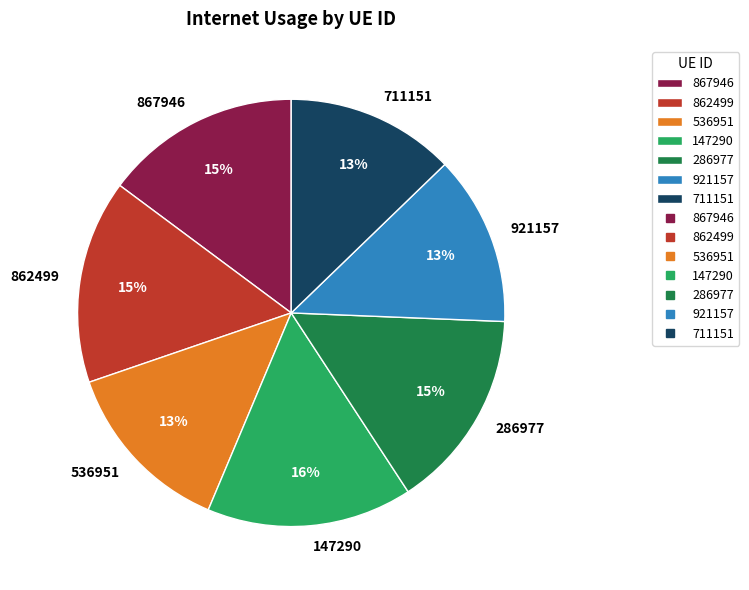

Combined, do 862499 and 286977 account for over 50%?

No